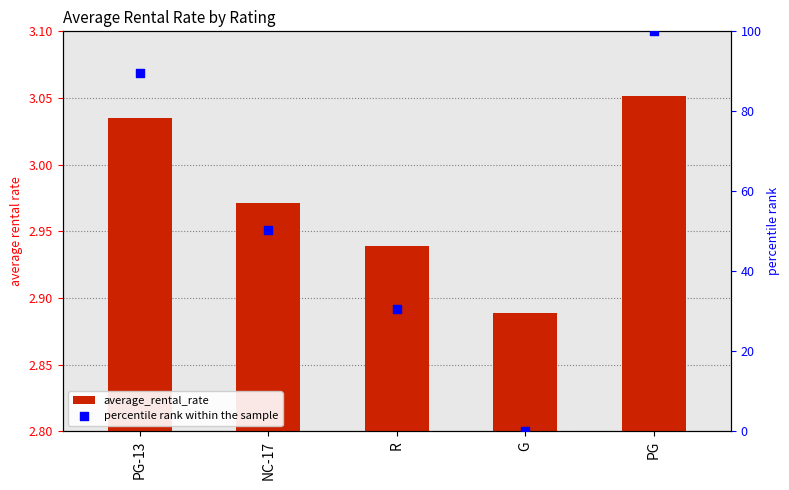

At which category is the sum across all series the highest?

PG